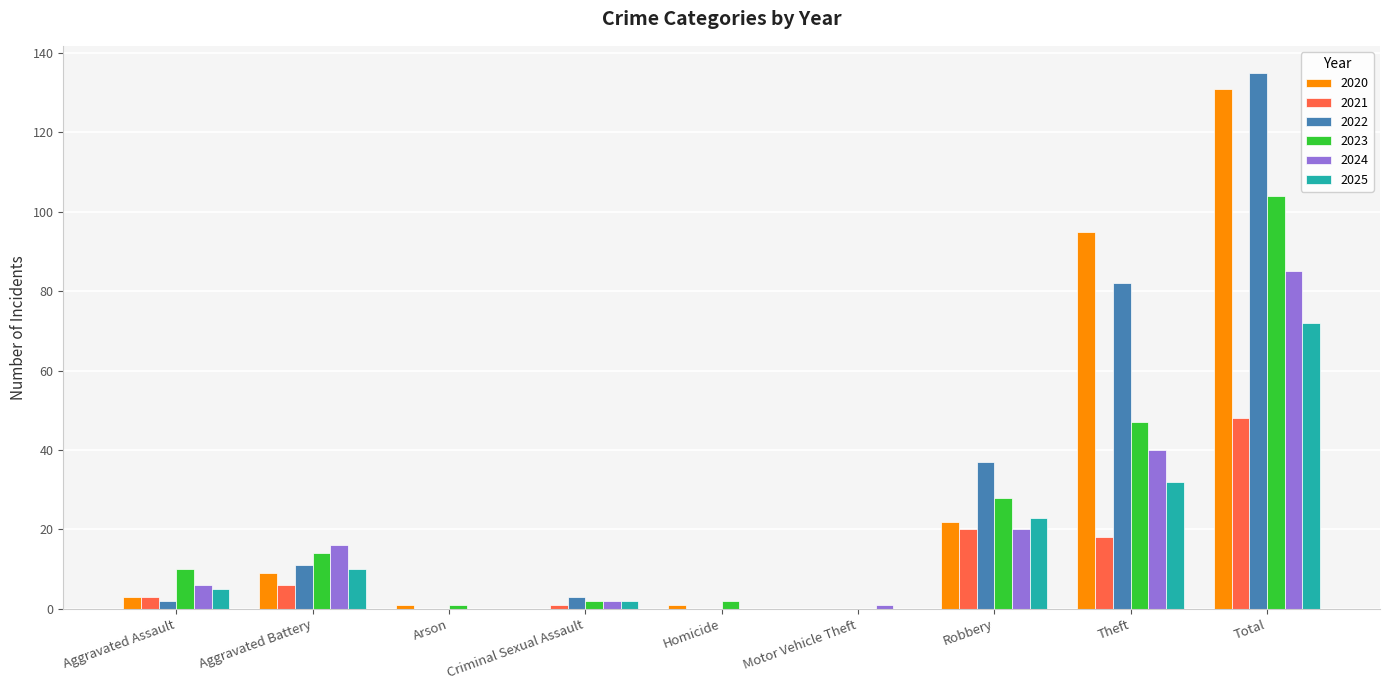

Between Aggravated Battery and Theft, which series saw the biggest shift?

2020